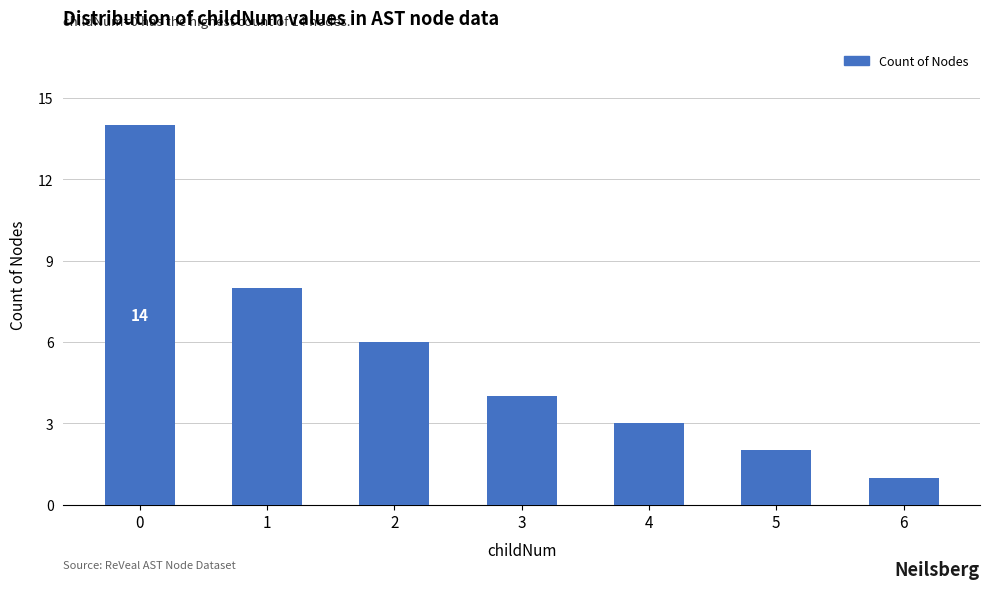

Are the bars horizontal?

No